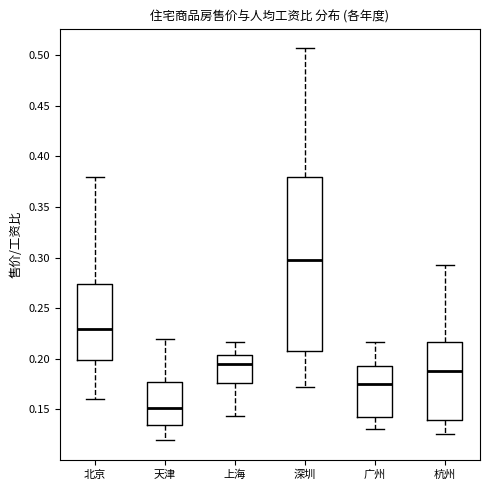

Where does the upper whisker of the box for 深圳 end on the y-axis? The values are not printed on the chart, so give them approximately, as read against the axis.

0.505